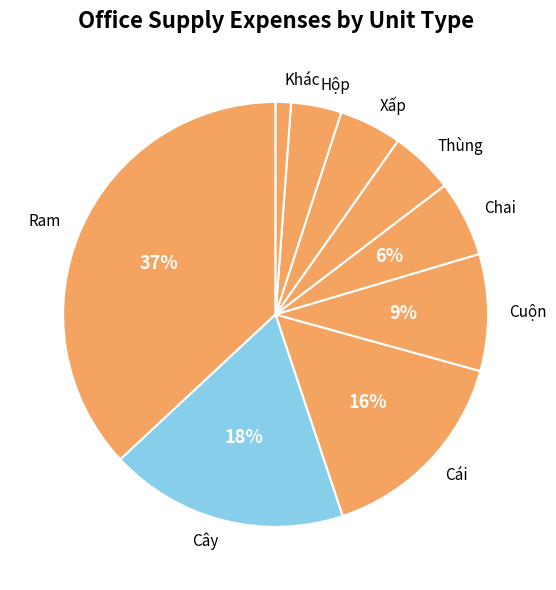

What is the ratio of the value at Hộp to the value at Chai?

0.7